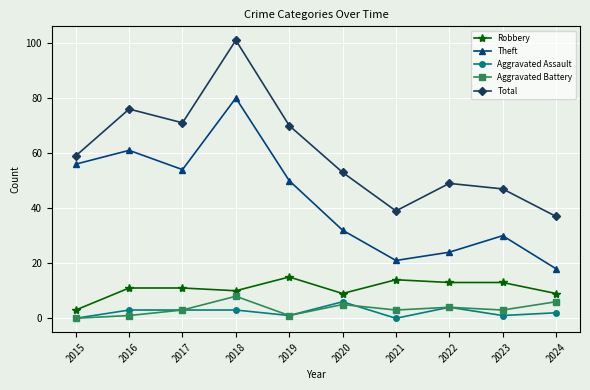

Rank the series by their maximum value, from lowest to highest.

Aggravated Assault, Aggravated Battery, Robbery, Theft, Total